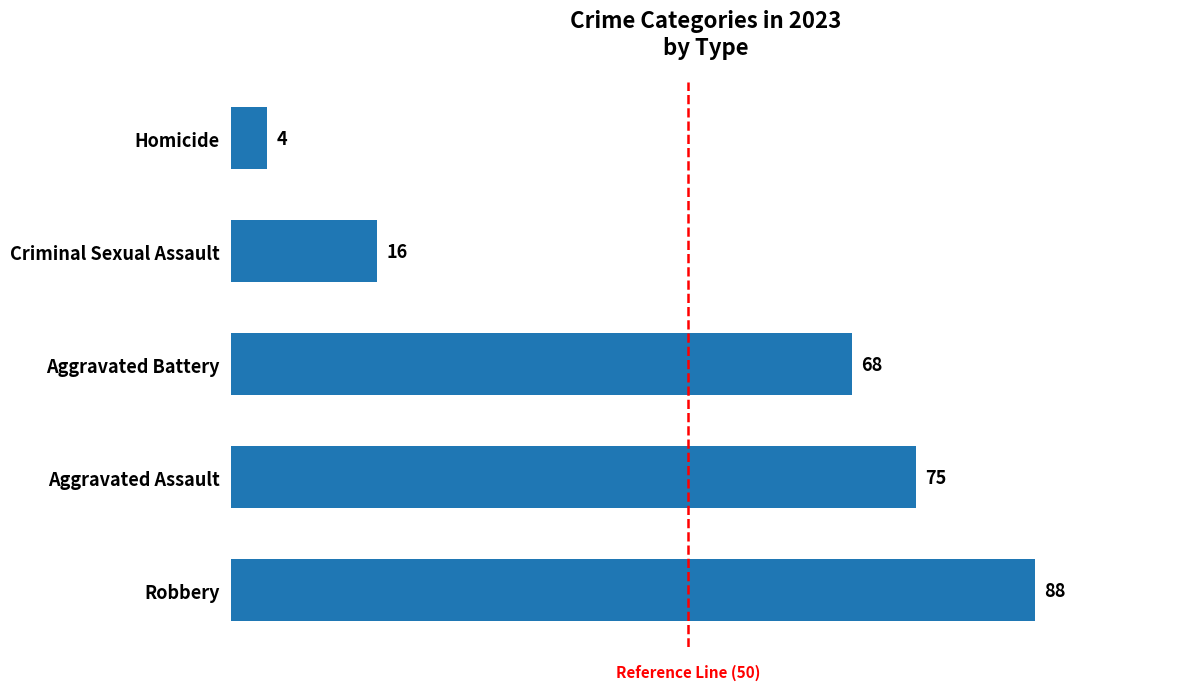

Does the chart contain any negative values?

No